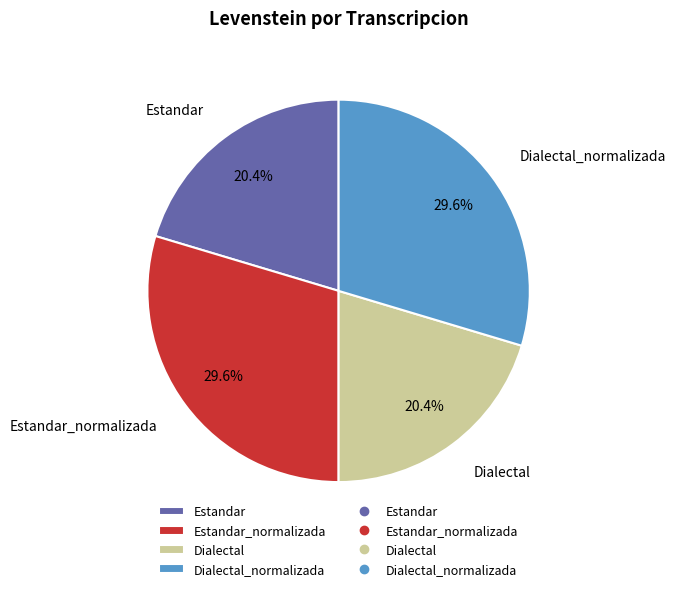

Is there any slice that represents more than half of the pie?

No